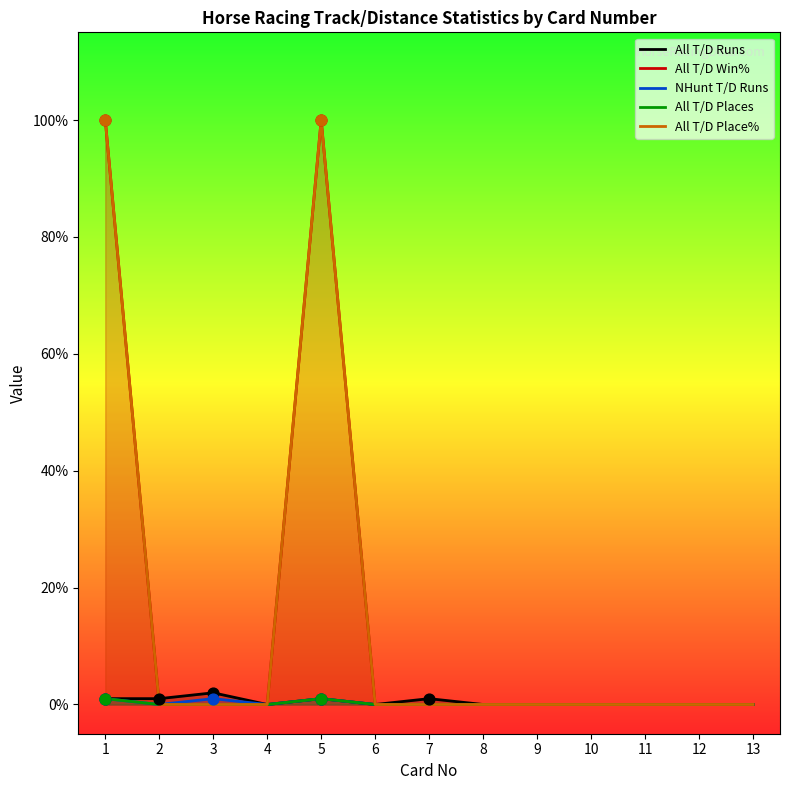

What are all the series names shown in the legend?

All T/D Runs, All T/D Win%, NHunt T/D Runs, All T/D Places, All T/D Place%